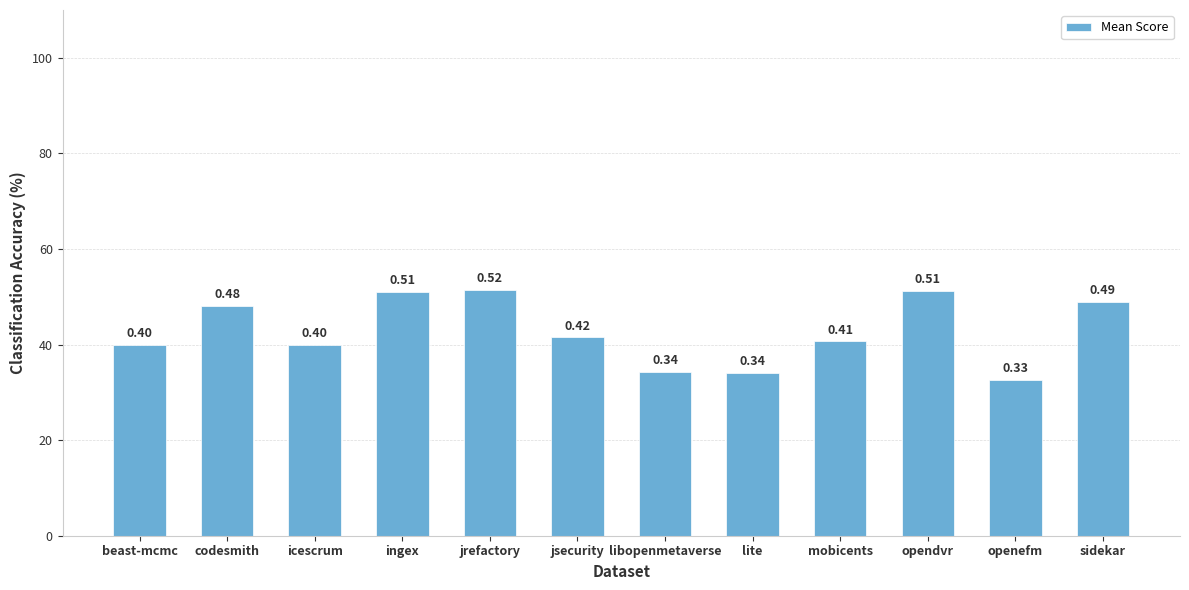

How many values are between 0 and 1?

12